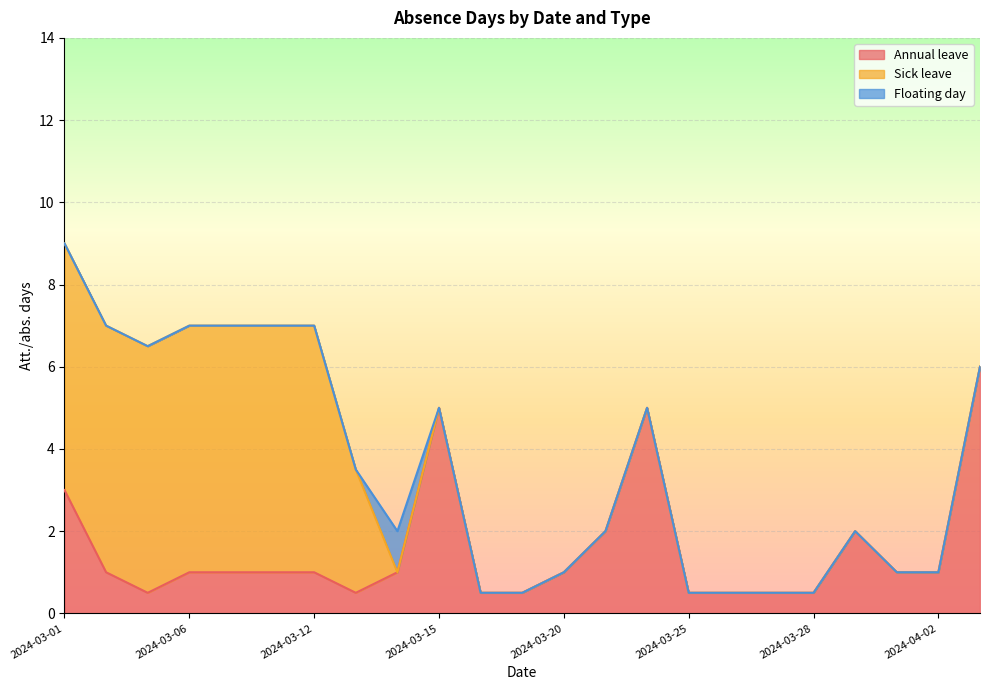

How many lines are shown in the chart?

3